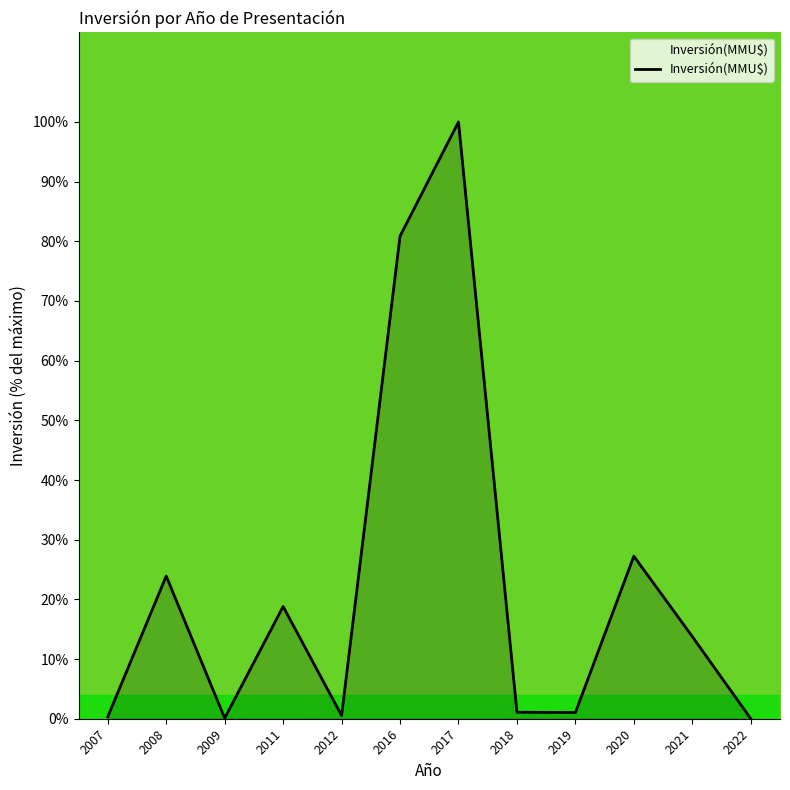

What is the sum of all values?

267.7